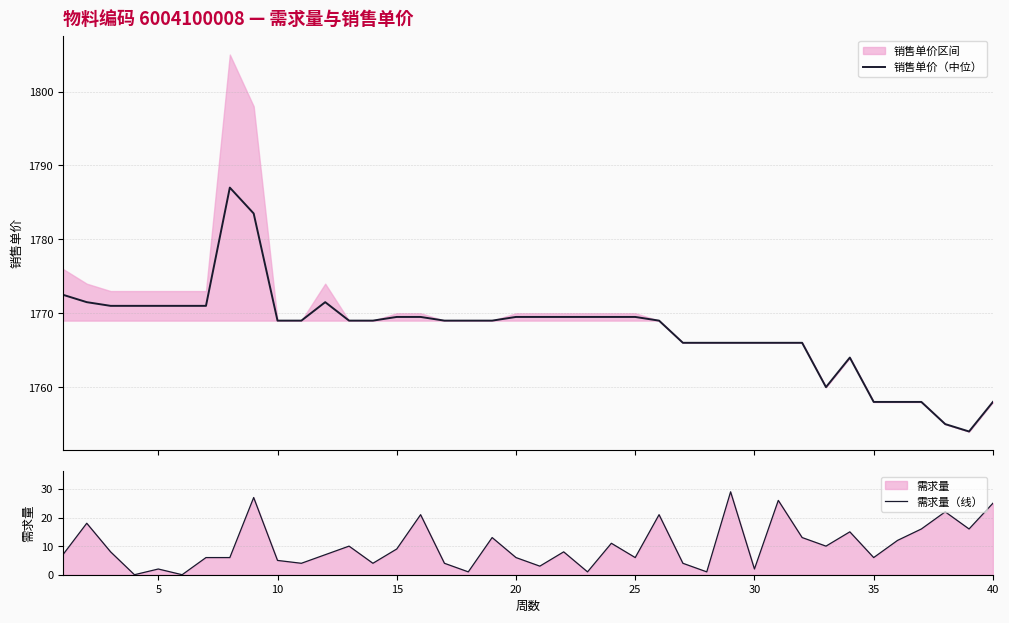

What is the total value across all series at 12?

1779.0